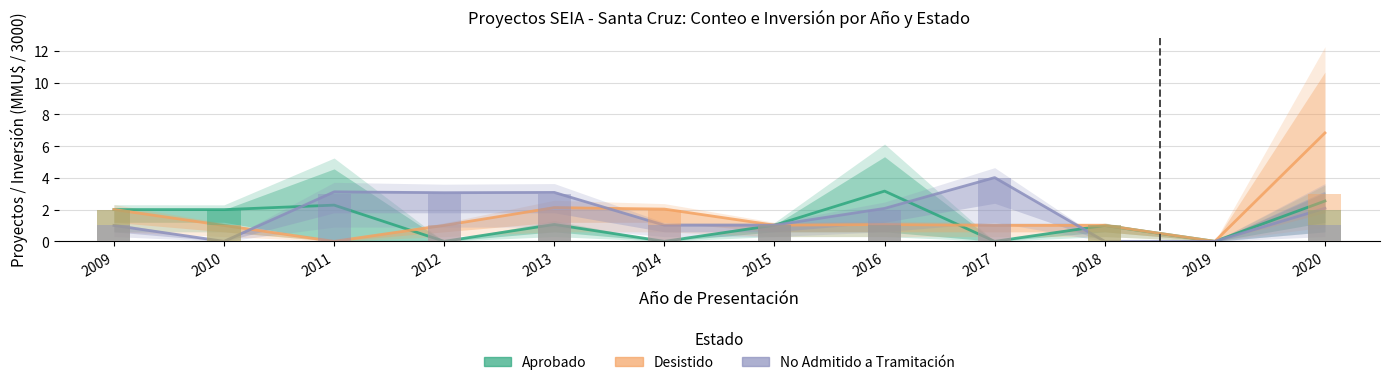

At which category is the sum across all series the highest?

2020